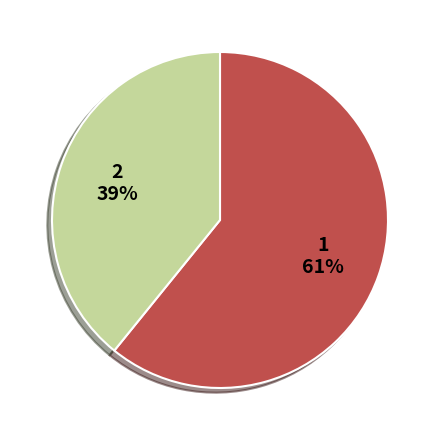

Is there any slice that represents more than half of the pie?

Yes